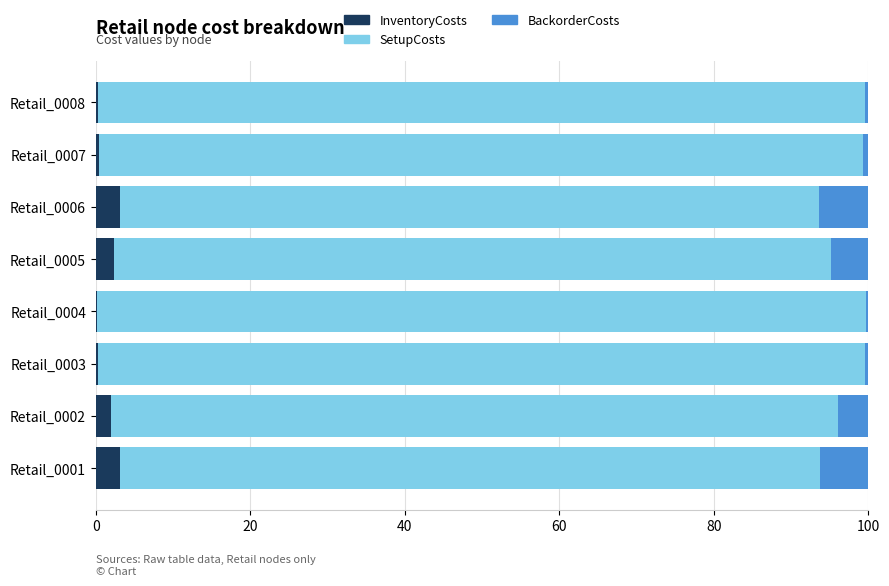

What is the total value across all series at Retail_0005?

100.0